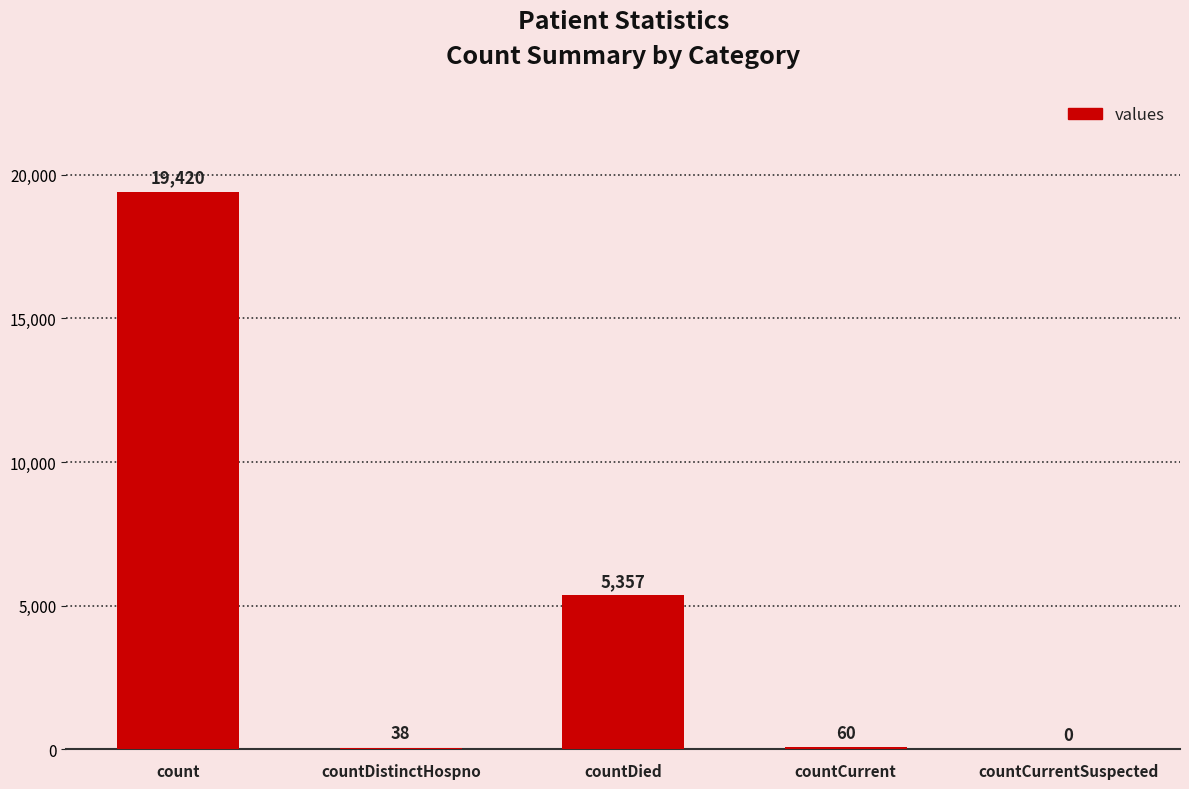

Is it true that the value at count is 19420?

True